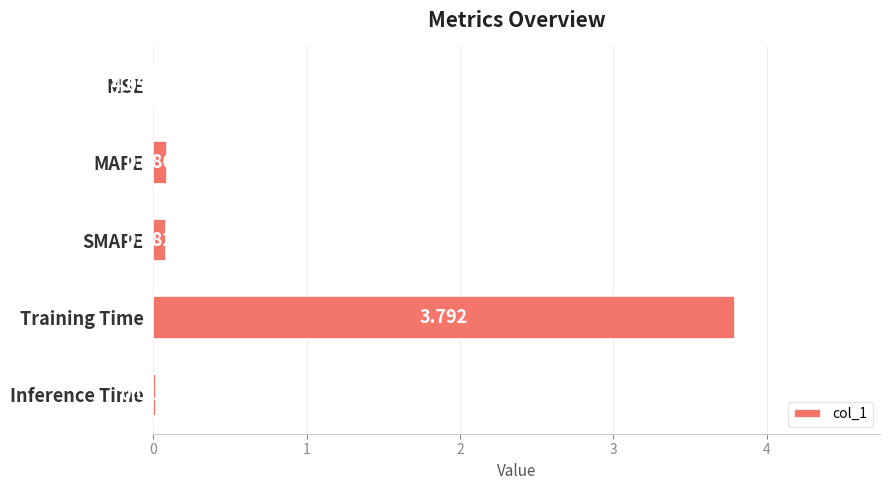

What is the average value?

0.8